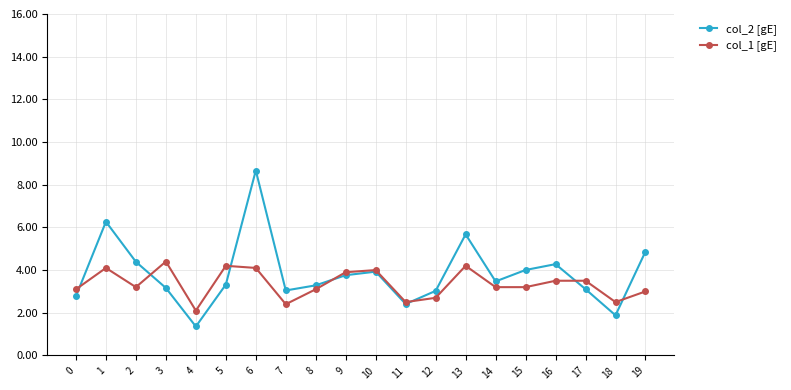

After their last crossing, which series has the higher values: col_2 [gE] or col_1 [gE]?

col_2 [gE]